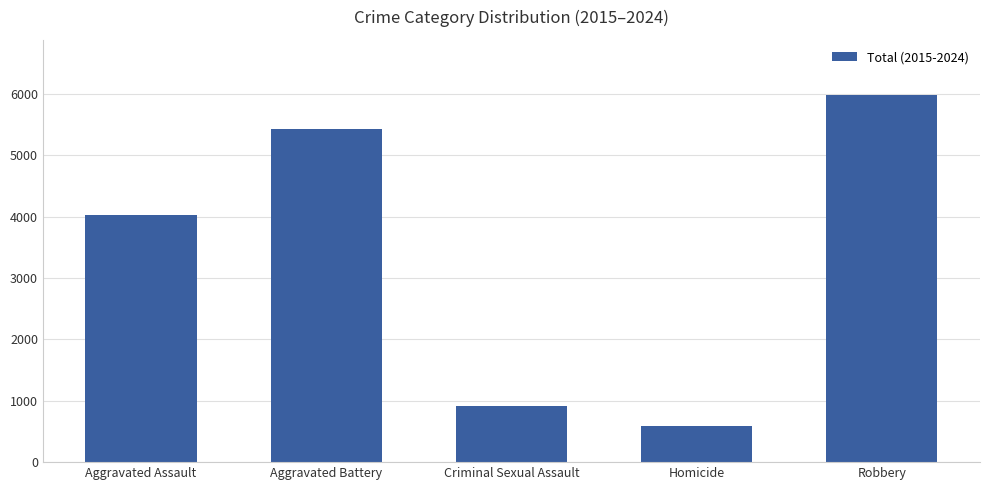

The chart shows a value of 914 at Criminal Sexual Assault. True or false?

True